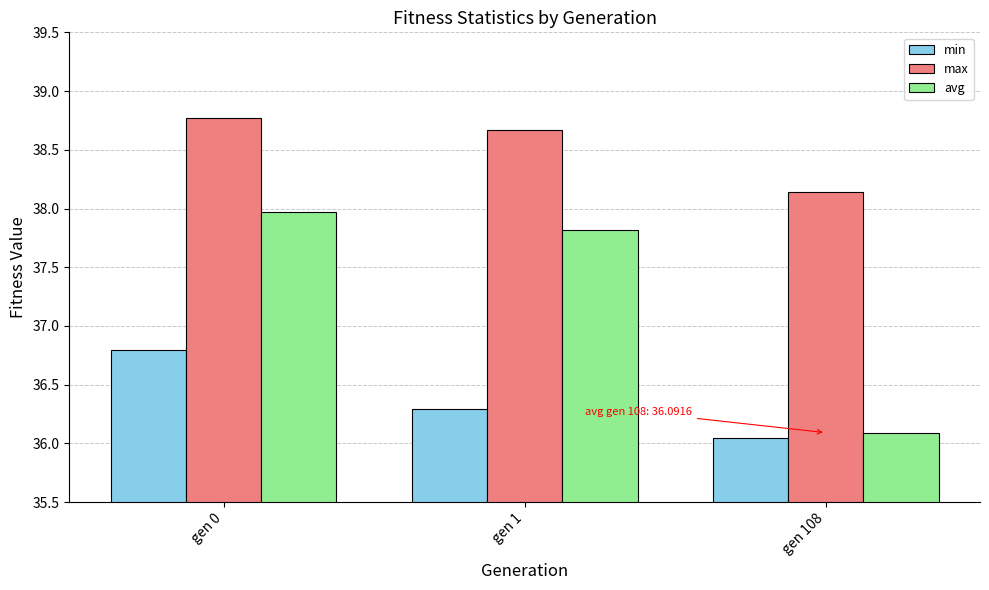

Rank the categories by avg value from lowest to highest.

gen 108, gen 1, gen 0